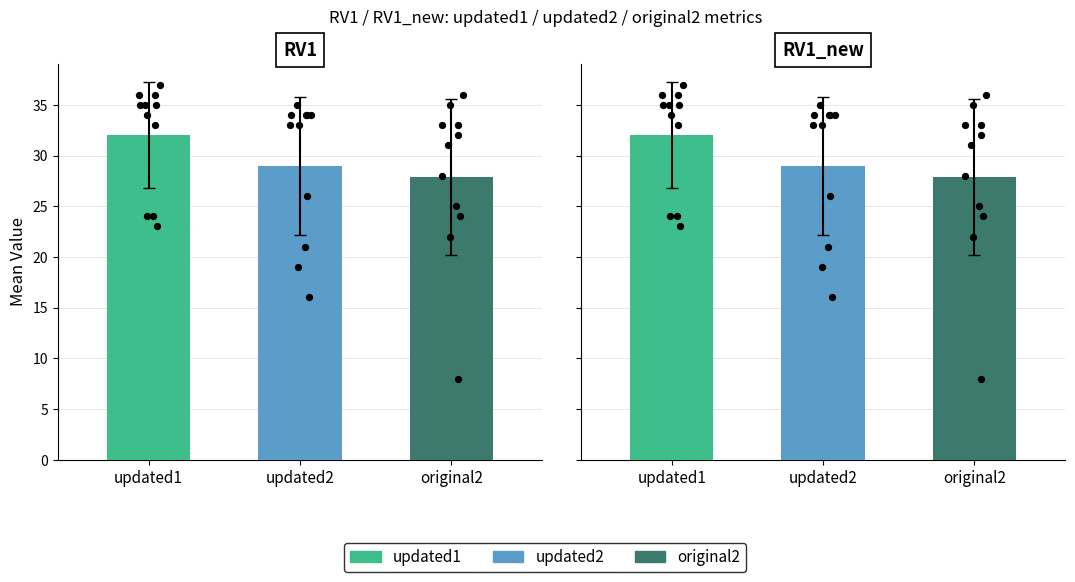

Which series reaches the minimum Y coordinate?

RV1_original2